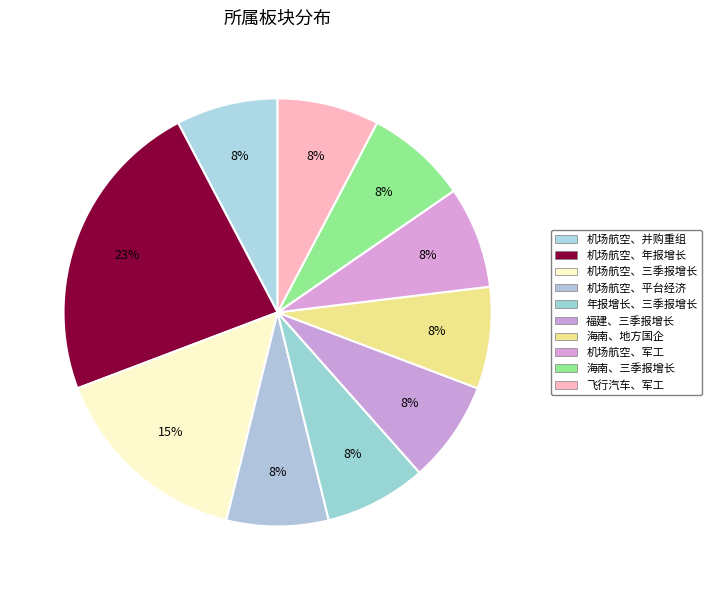

What is the ratio of the value at 年报增长、三季报增长 to the value at 机场航空、并购重组?

1.0